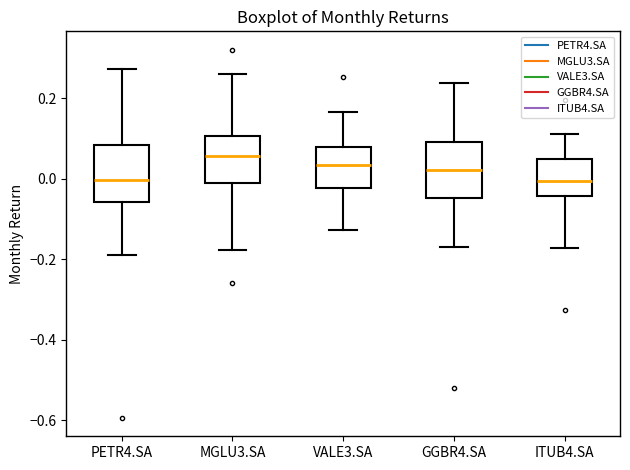

Reading left to right, transcribe this box plot: for each box, give where its median line is, the range the box spans, and where its two whiskers end, as read against the y-axis. The values are not printed on the chart, so give them approximately, as read against the axis.

PETR4.SA: median 0.00, box -0.06 to 0.08, whiskers -0.18 to 0.28
MGLU3.SA: median 0.06, box -0.02 to 0.10, whiskers -0.18 to 0.26
VALE3.SA: median 0.04, box -0.02 to 0.08, whiskers -0.12 to 0.16
GGBR4.SA: median 0.02, box -0.04 to 0.10, whiskers -0.16 to 0.24
ITUB4.SA: median 0.00, box -0.04 to 0.04, whiskers -0.18 to 0.12